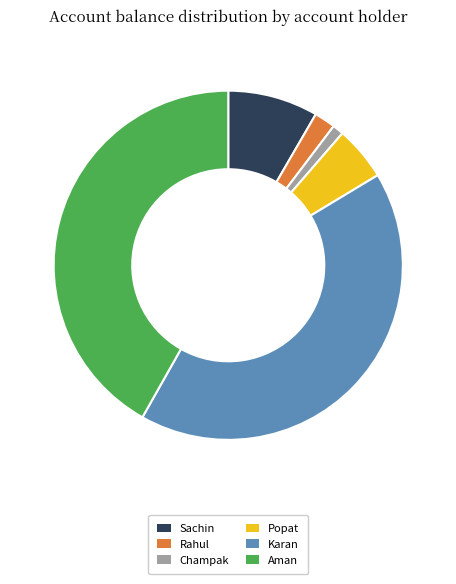

Is the sum of Karan and Aman greater than half?

Yes